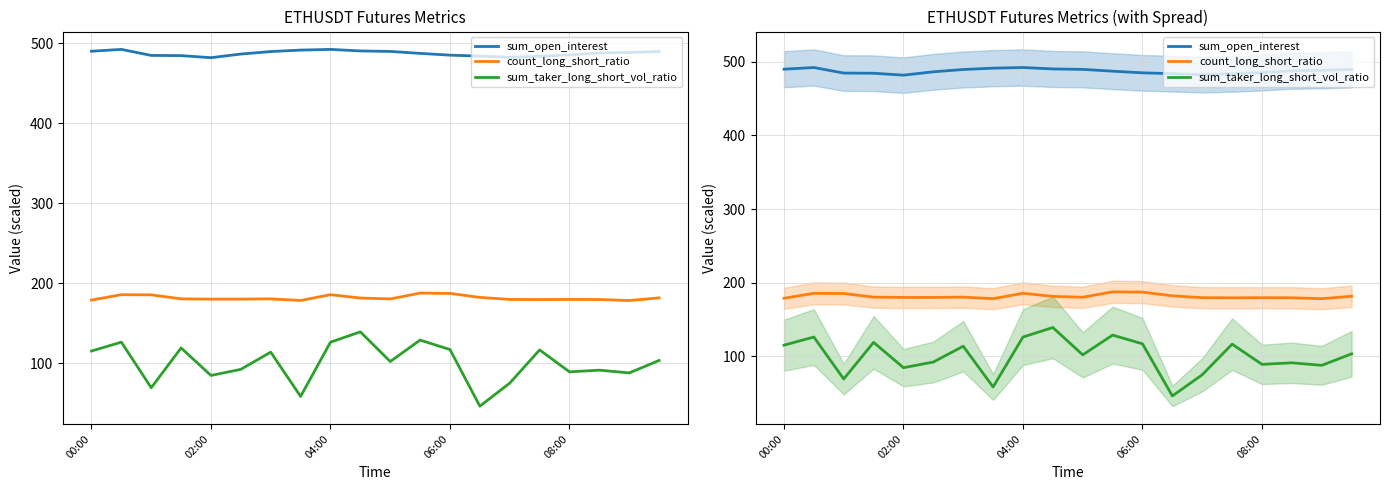

Reading left to right, what are all the values shown in this chart?

sum_open_interest: 489.8	492.1	484.6	484.3	481.7	486.3	489.4	491.2	492.1	490.2	489.6	487.1	484.9	483.7	482.2	483.5	485.2	487.6	488.3	489.5
count_long_short_ratio: 178.9	185.6	185.4	180.4	180.0	180.0	180.4	178.4	185.6	181.4	180.3	187.6	187.2	182.2	179.7	179.5	179.7	179.6	178.3	181.6
sum_taker_long_short_vol_ratio: 115.2	126.3	69.3	119.0	84.7	92.3	113.8	58.5	126.3	139.2	102.1	128.9	117.1	46.3	75.1	116.6	89.2	91.3	87.8	103.4